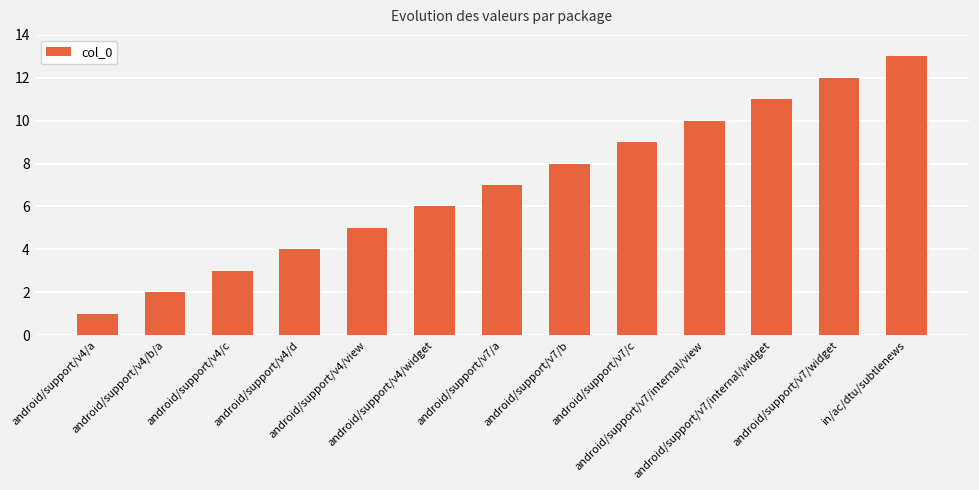

How many series are shown in this chart?

1